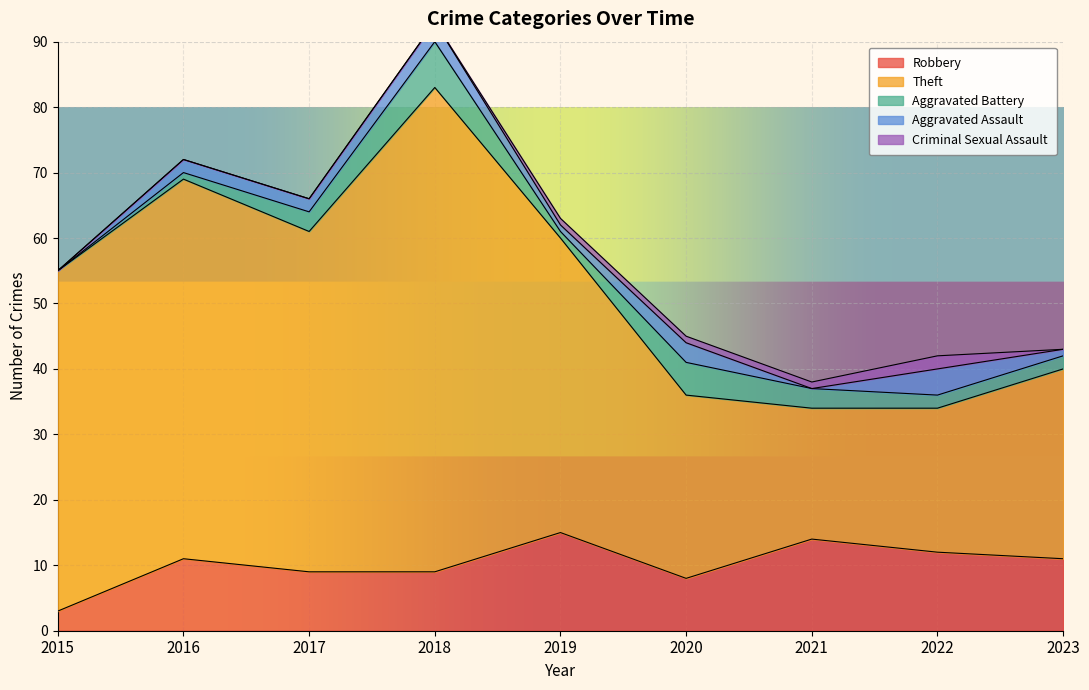

How many data points in Aggravated Battery are less than 2?

3